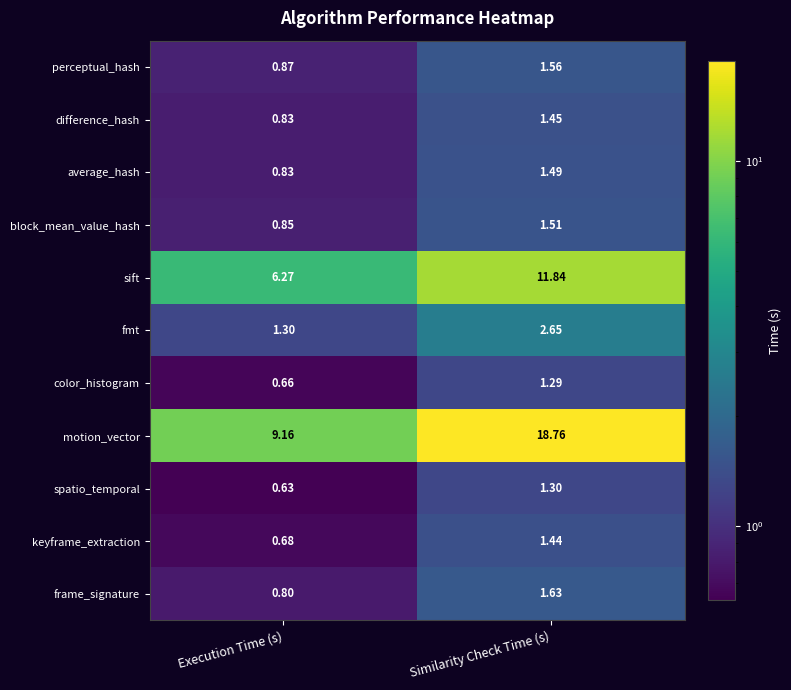

How many data points in sift are above 11?

1